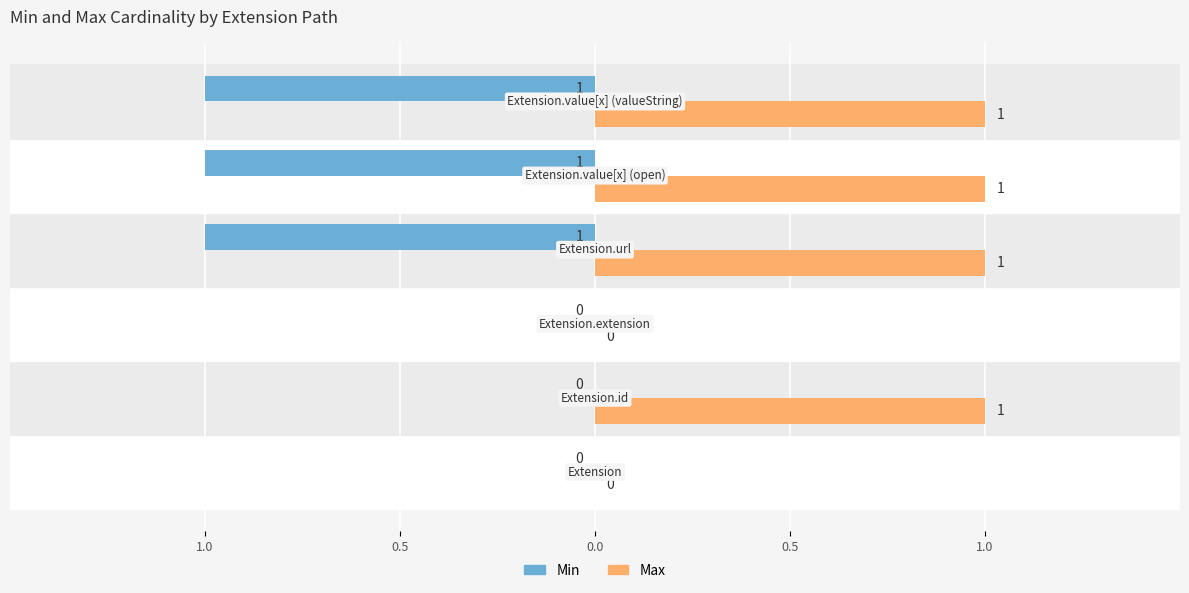

What are all the series names shown in the legend?

Min, Max